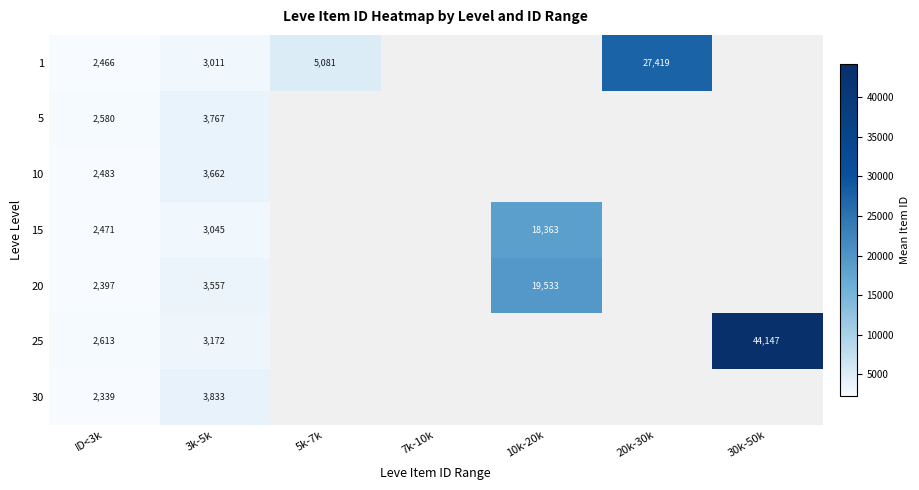

True or false: 15 has a value of 18363.0 at 10k-20k.

True